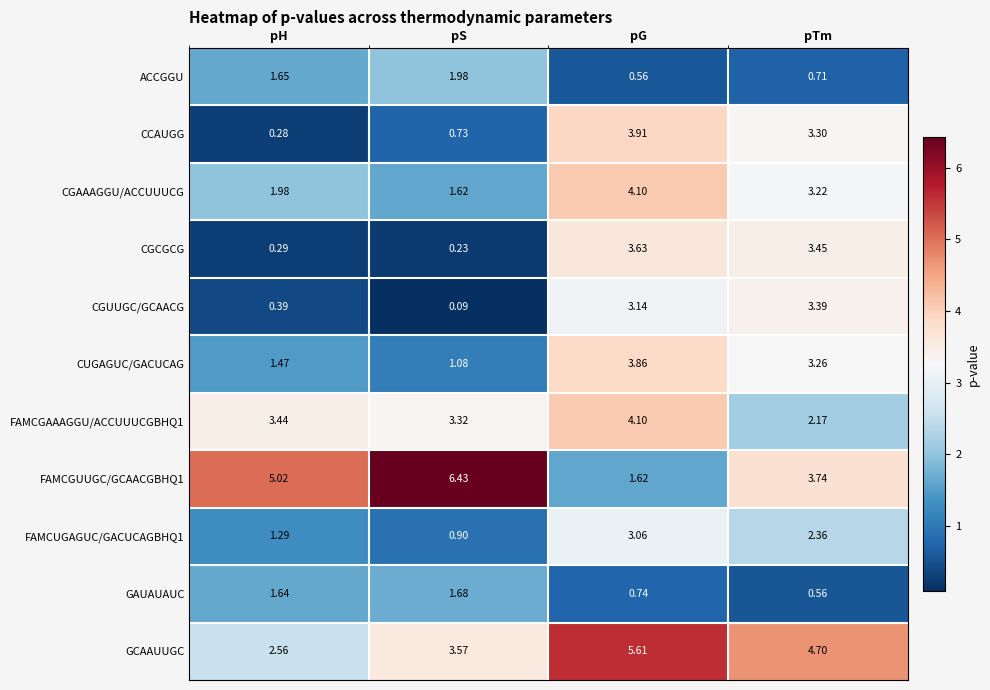

Where is CGAAAGGU/ACCUUUCG nearest to the value 2?

pH